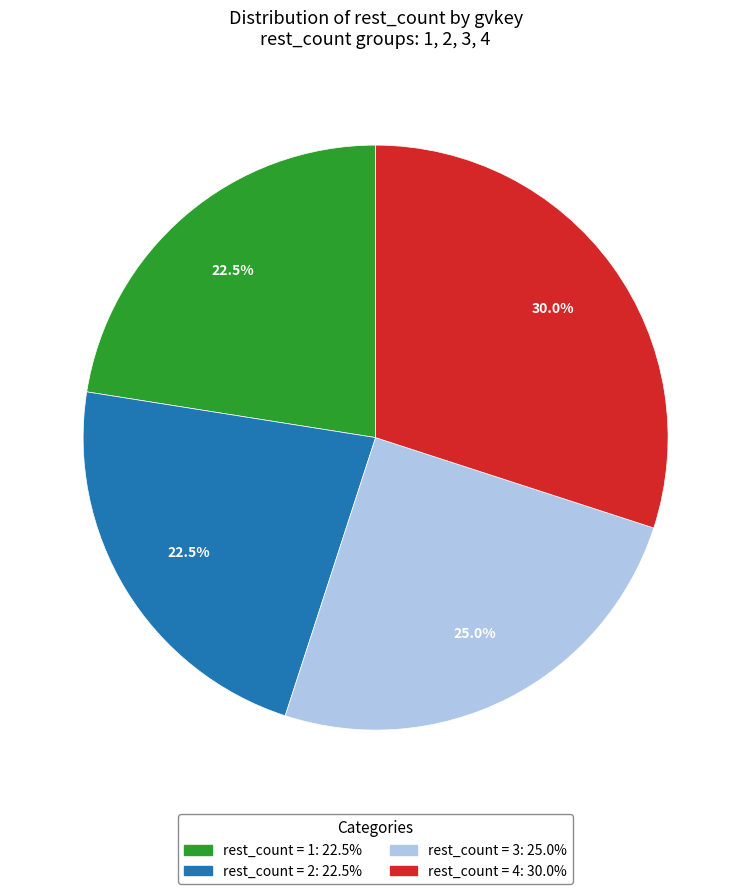

Is there any slice that represents more than half of the pie?

No